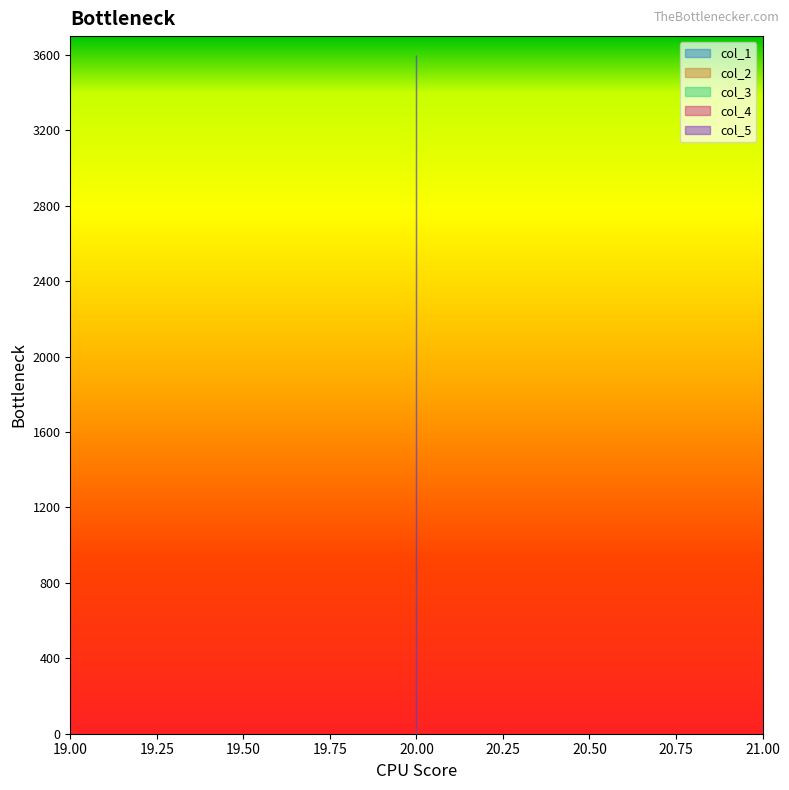

Reading left to right, extract all data points from this chart.

col_1: 20=3600.0	20=3600.0	20=3600.0	20=3600.0	20=3600.0
col_2: 20=20.0	20=20.0	20=20.0	20=20.0	20=20.0
col_3: 20=0.0	20=0.0	20=0.0	20=0.0	20=0.0
col_4: 20=0.0	20=0.0	20=0.0	20=0.0	20=0.0
col_5: 20=3600.2	20=3600.2	20=3600.2	20=3600.2	20=3600.2